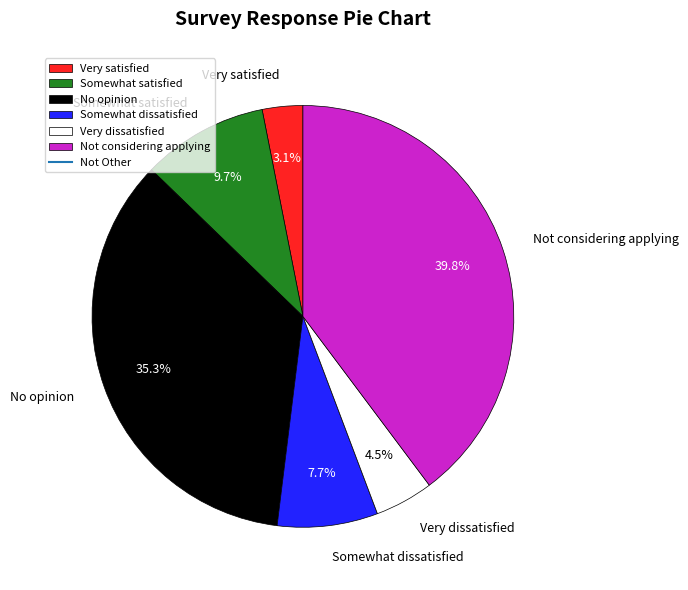

What percentage do Very satisfied and Very dissatisfied together represent?

7.6%